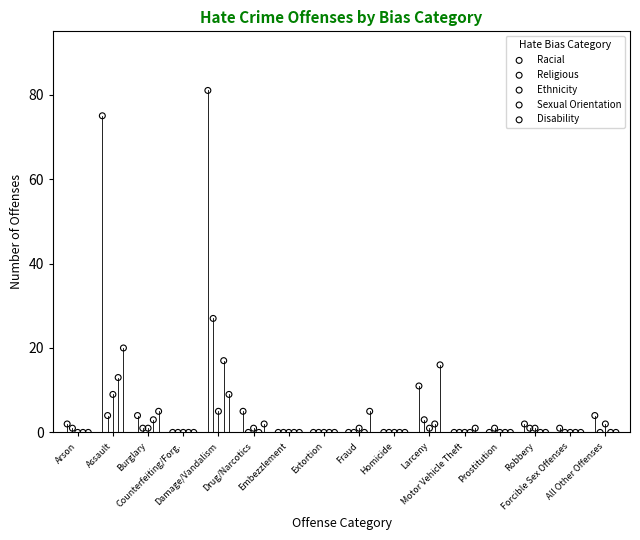

Which series contains the highest Y value?

Racial